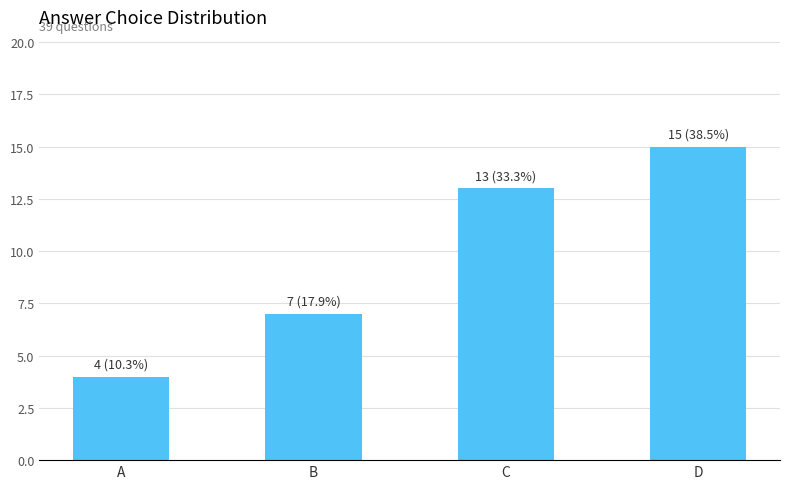

Where is the data nearest to the value 9?

B